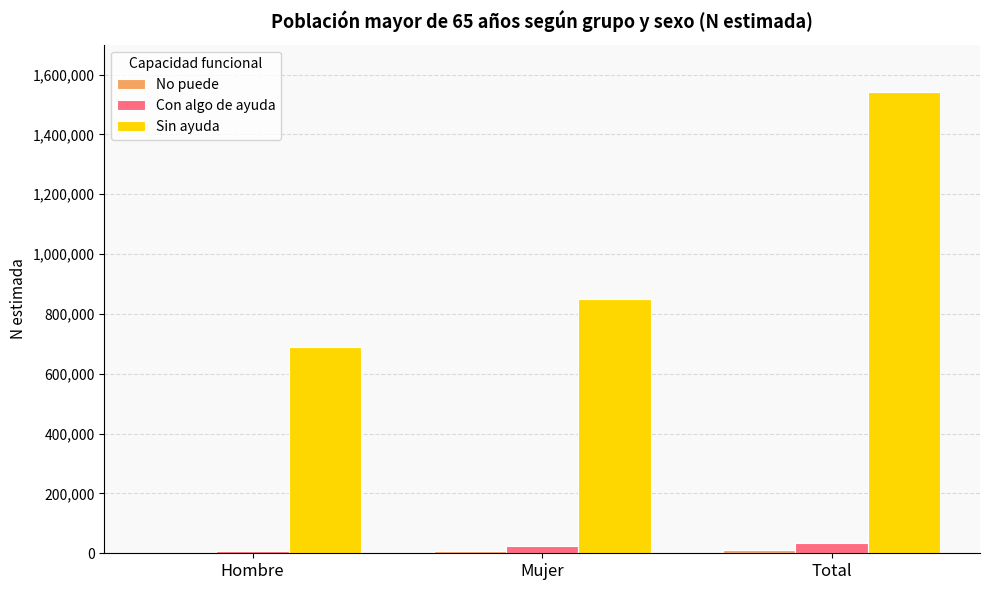

What is the highest value of the Con algo de ayuda series?

34601